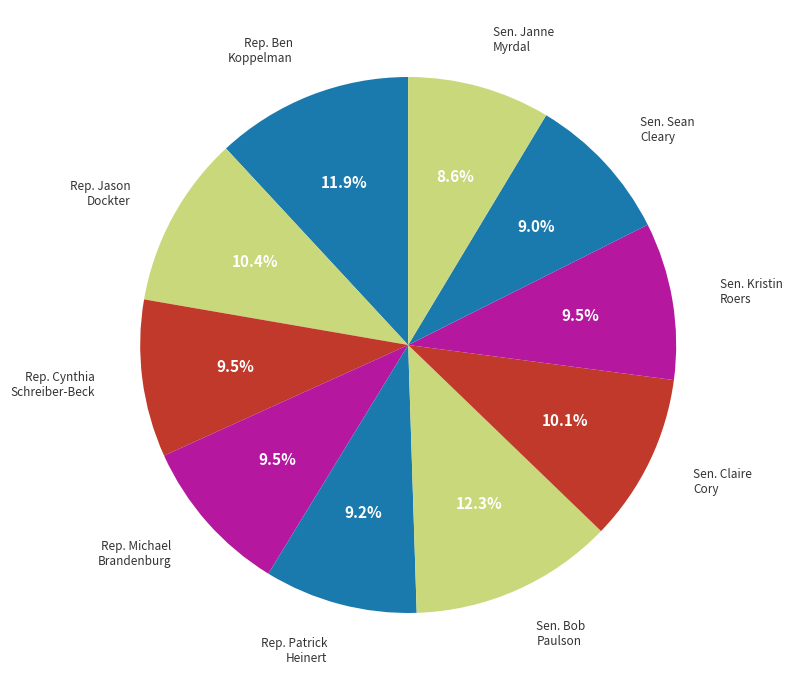

Is there a majority slice in this chart?

No